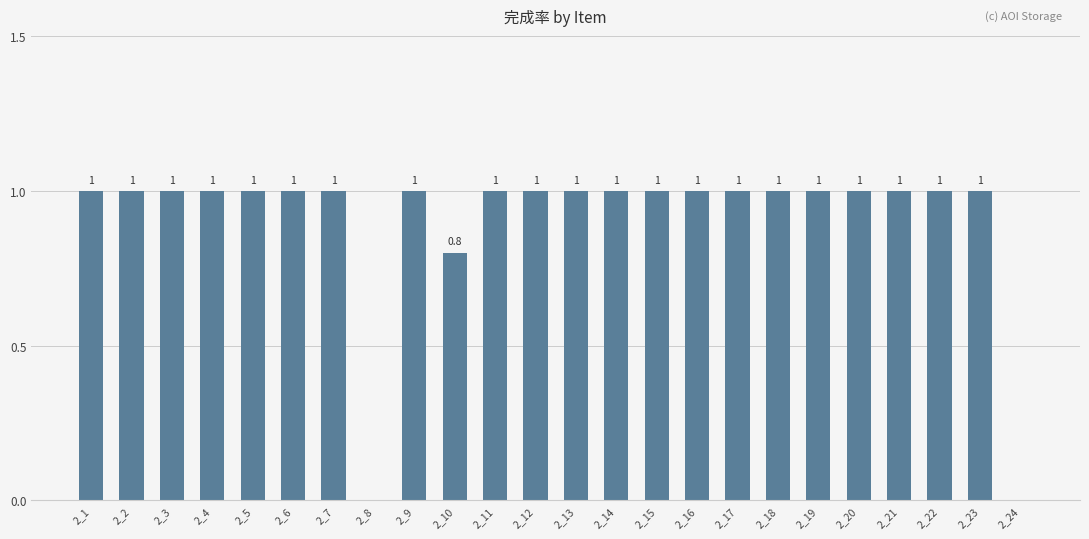

The chart shows a value of 0.0 at 2_24. True or false?

True